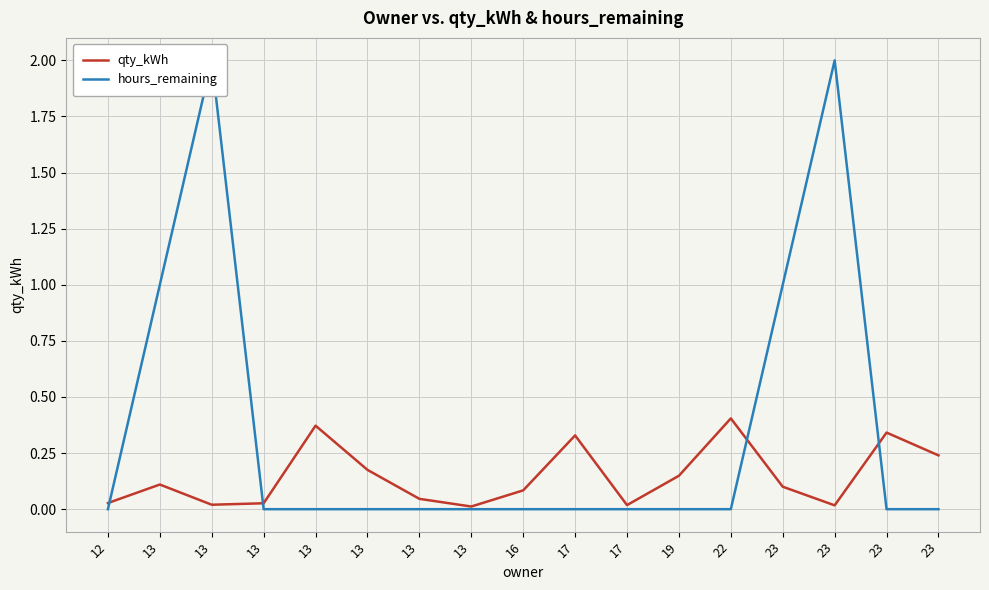

At how many categories does at least one series exceed 0?

17